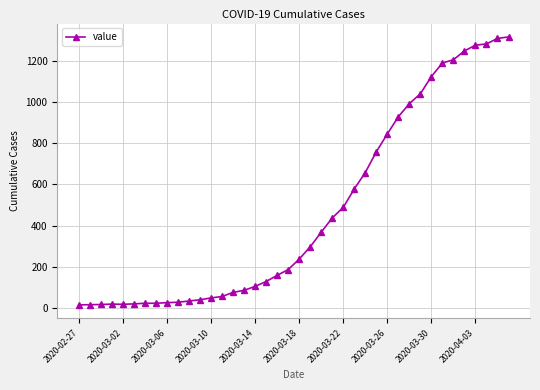

What is the difference between the second highest and second lowest values?

1298